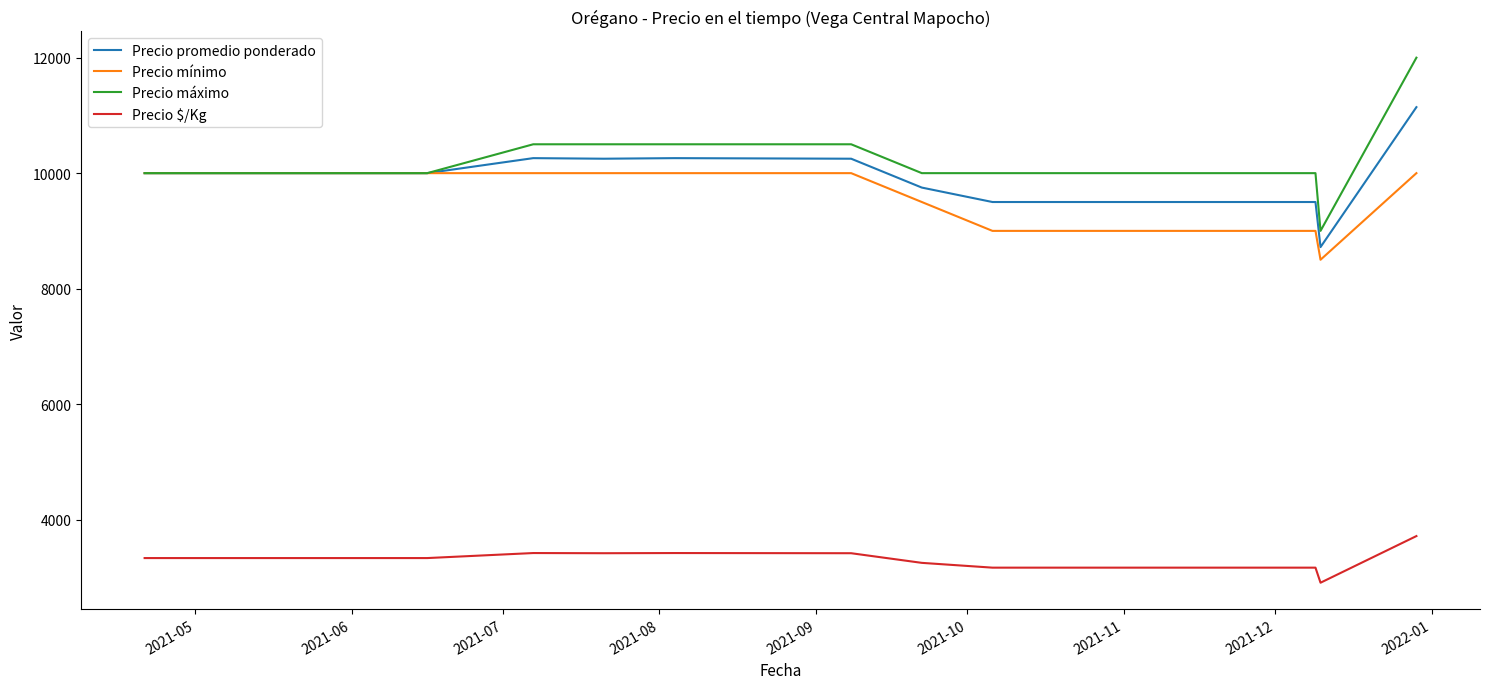

What is the minimum value shown in the chart?

2906